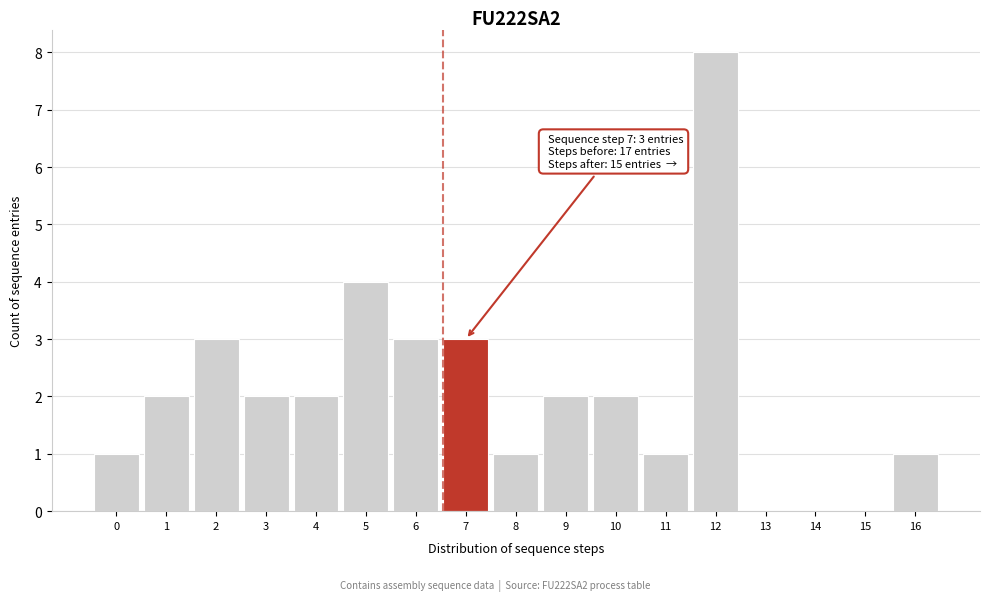

Reading left to right, transcribe all the data shown in this chart.

0=1	1=2	2=3	3=2	4=2	5=4	6=3	7=3	8=1	9=2	10=2	11=1	12=8	13=0	14=0	15=0	16=1